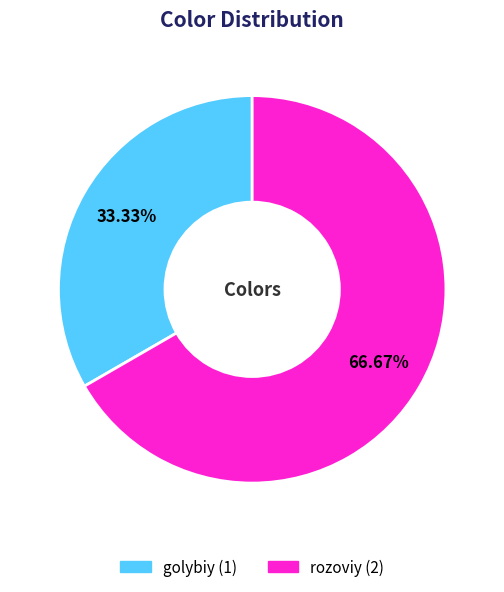

What is the total percentage of rozoviy and golybiy?

100.0%